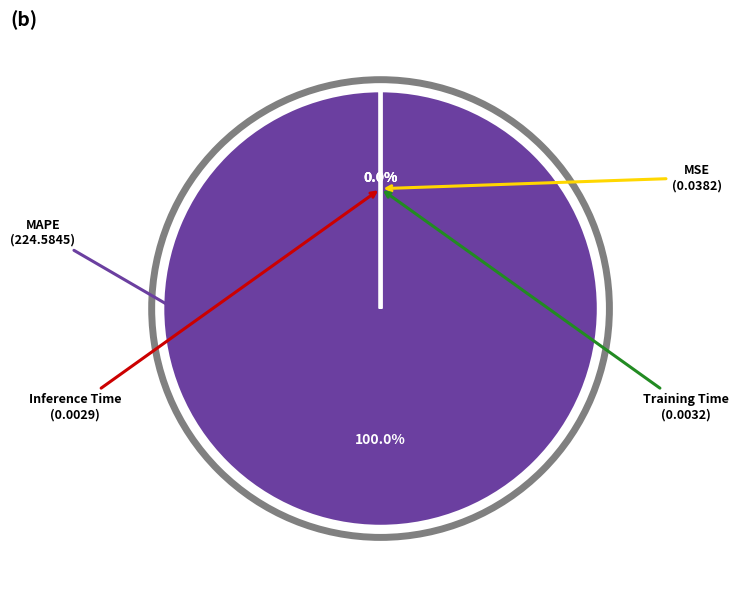

Does any single category account for the majority?

Yes